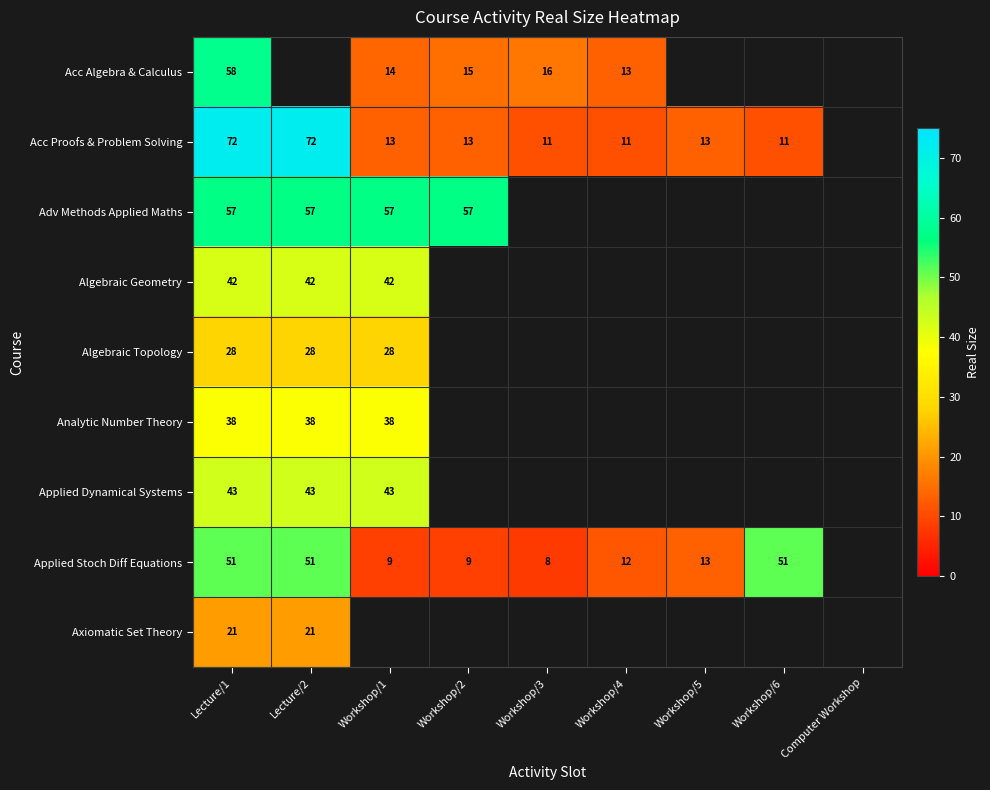

The Algebraic Topology series shows 50 at Lecture/2. True or false?

False